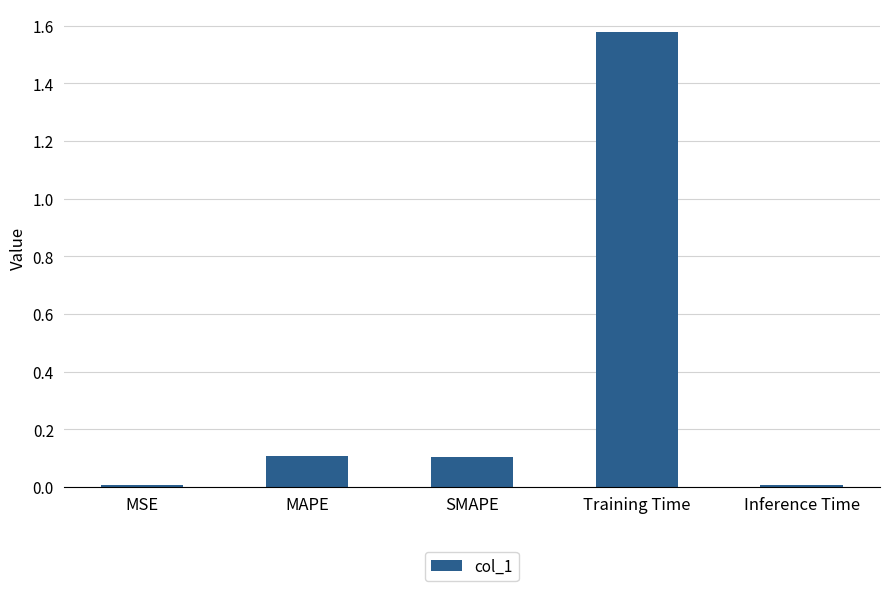

Is it true that the value at Inference Time is 0.0?

True